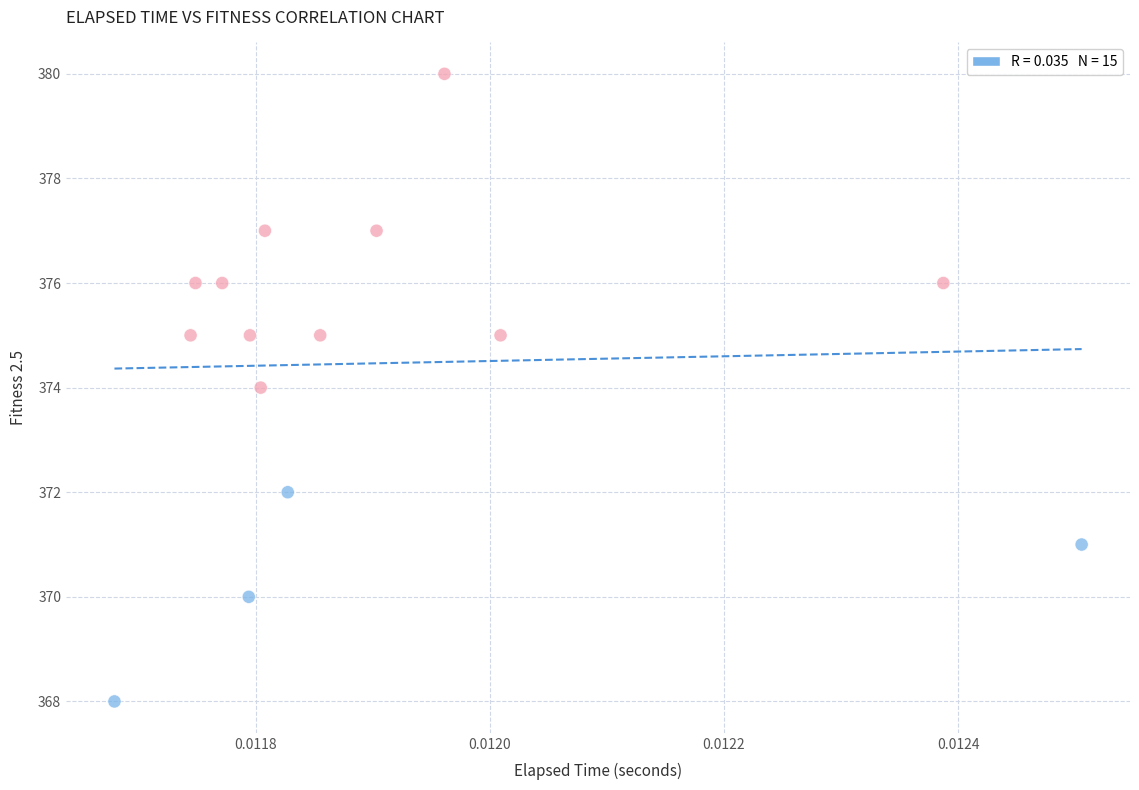

What is the range of Y values (max minus min)?

12